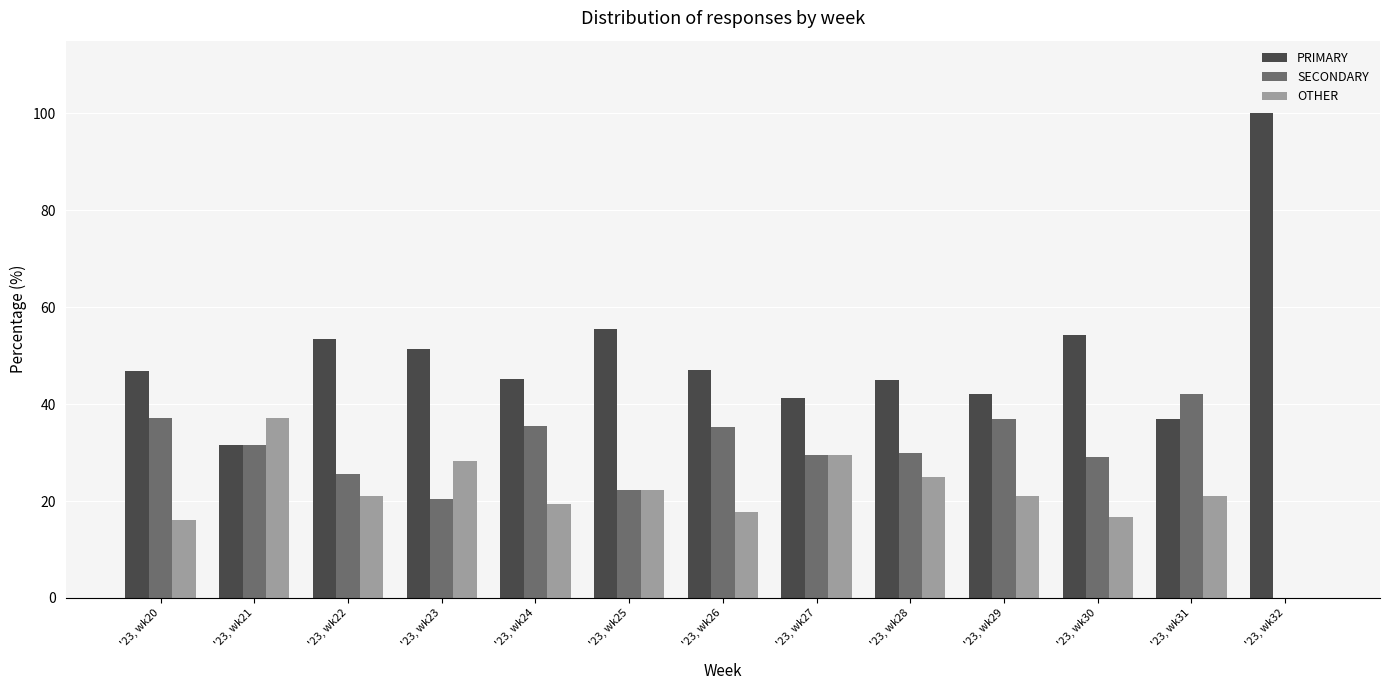

How many groups of bars are there?

13